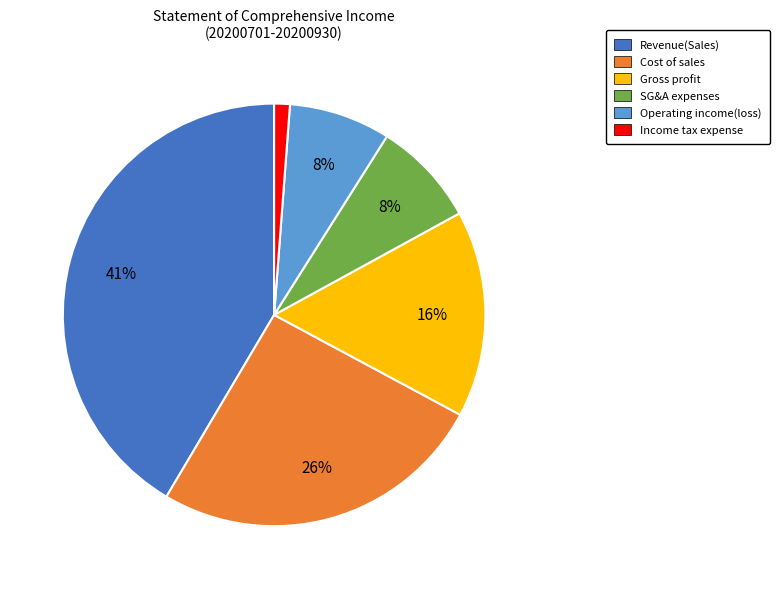

To the nearest percent, what is the average slice percentage?

17%